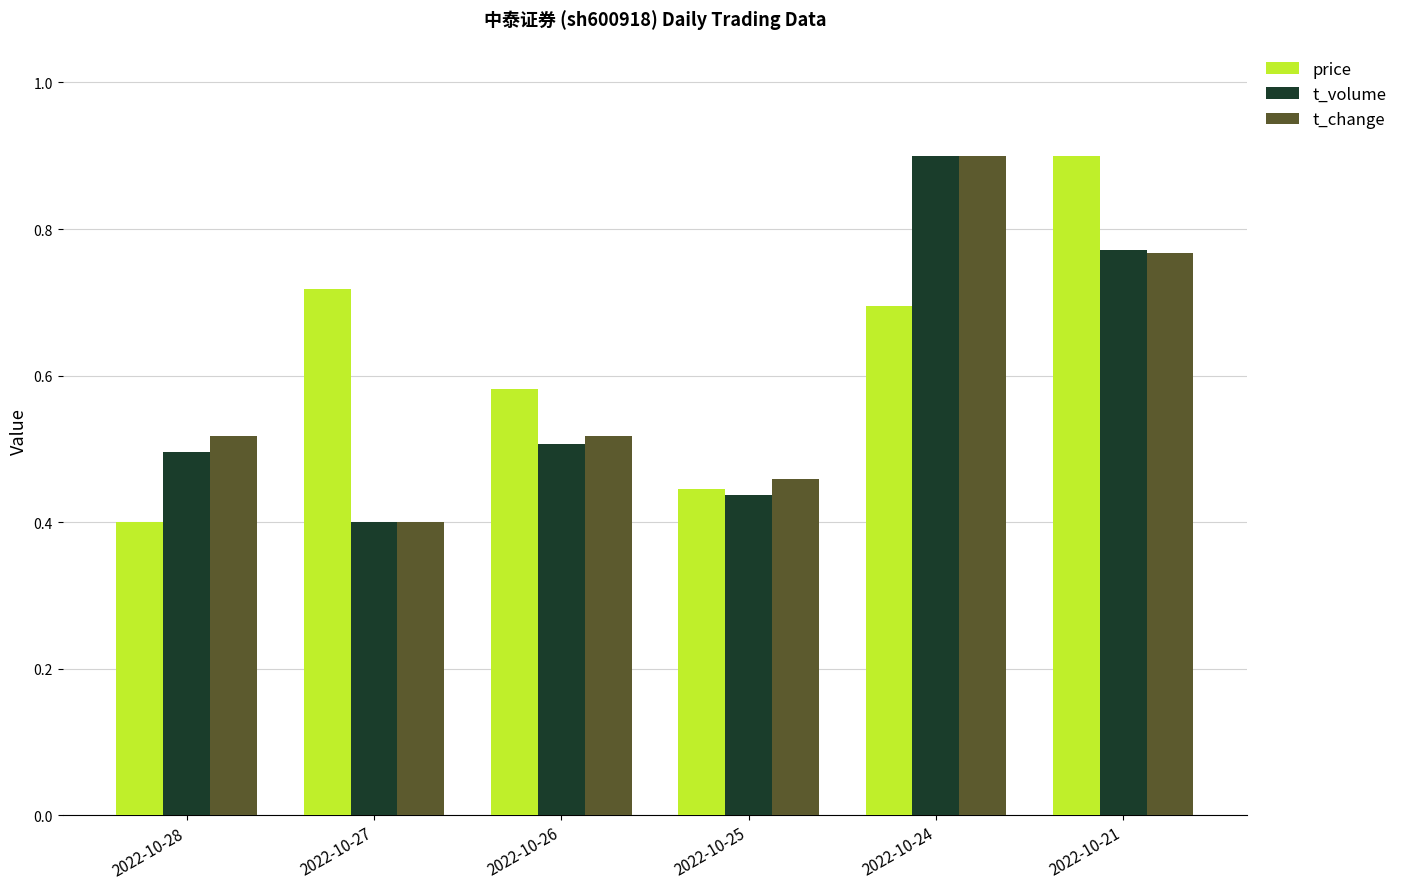

The t_change series shows 0.9 at 2022-10-24. True or false?

True